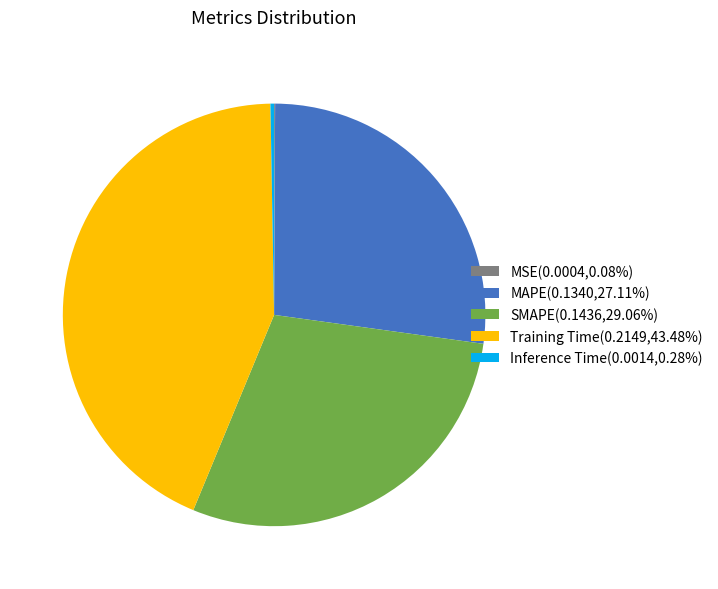

Which slice is the largest?

Training Time